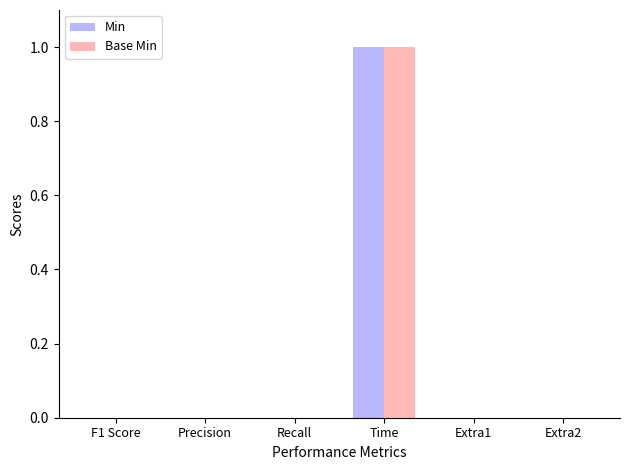

At which category is the sum across all series the highest?

Time